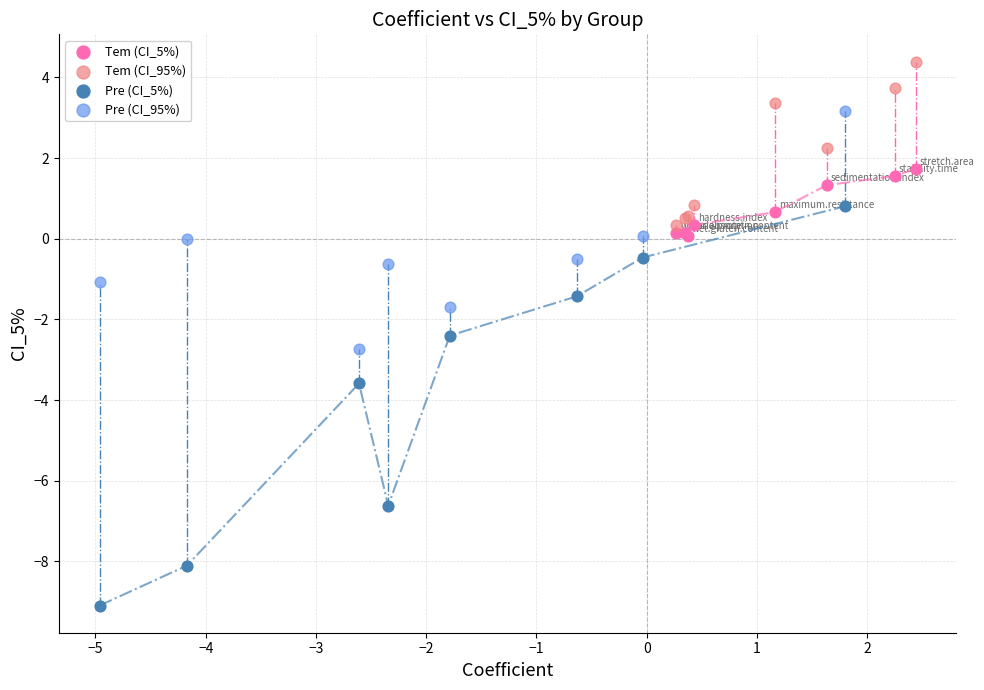

Which series has the widest spread of Y values?

Pre (CI_5%)